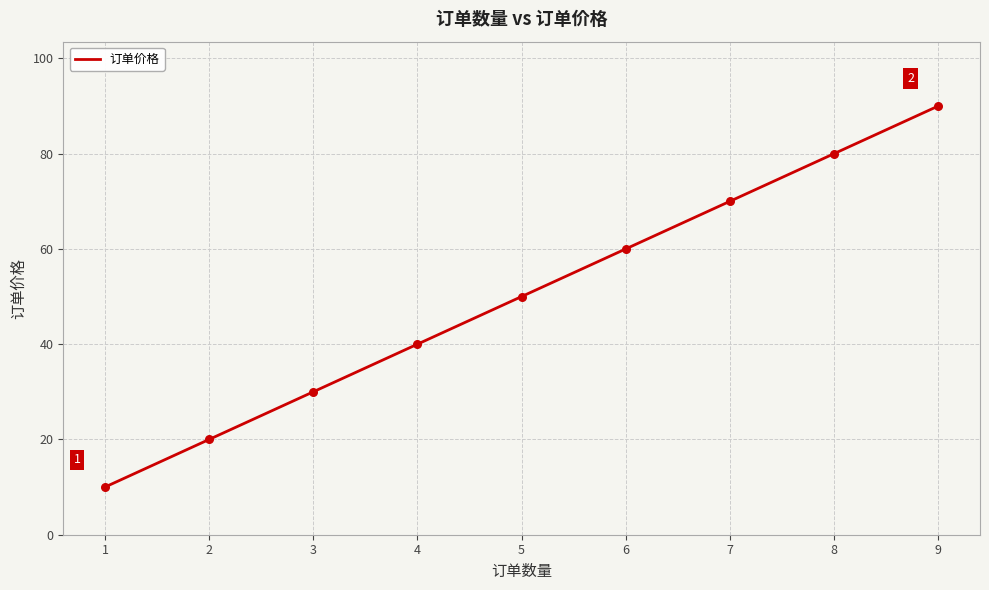

What is the change in value from 6 to 7?

+10